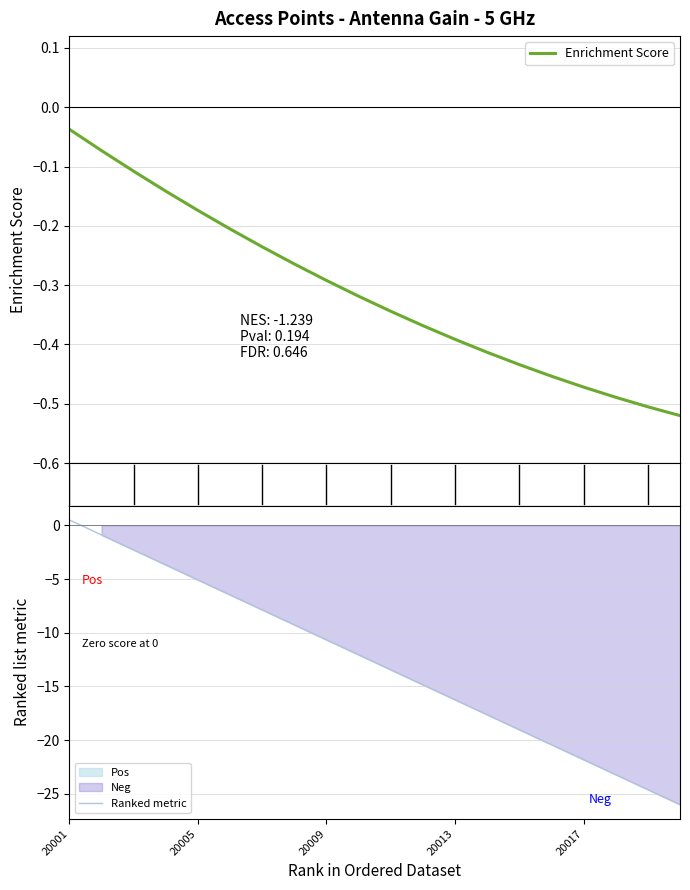

At which label is Ranked metric closest to -12?

9